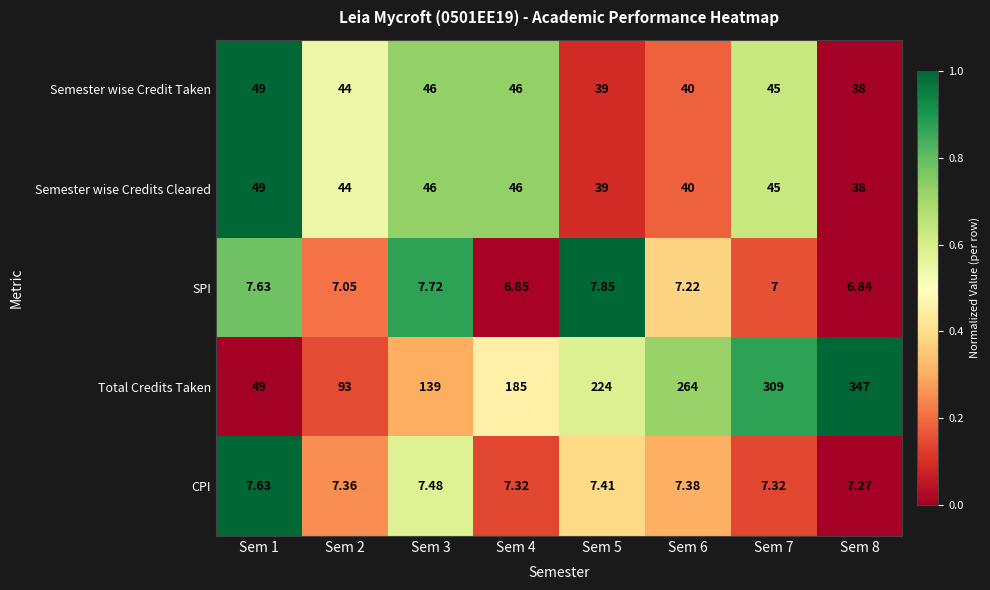

Which series has the largest range (max minus min)?

Total Credits Taken